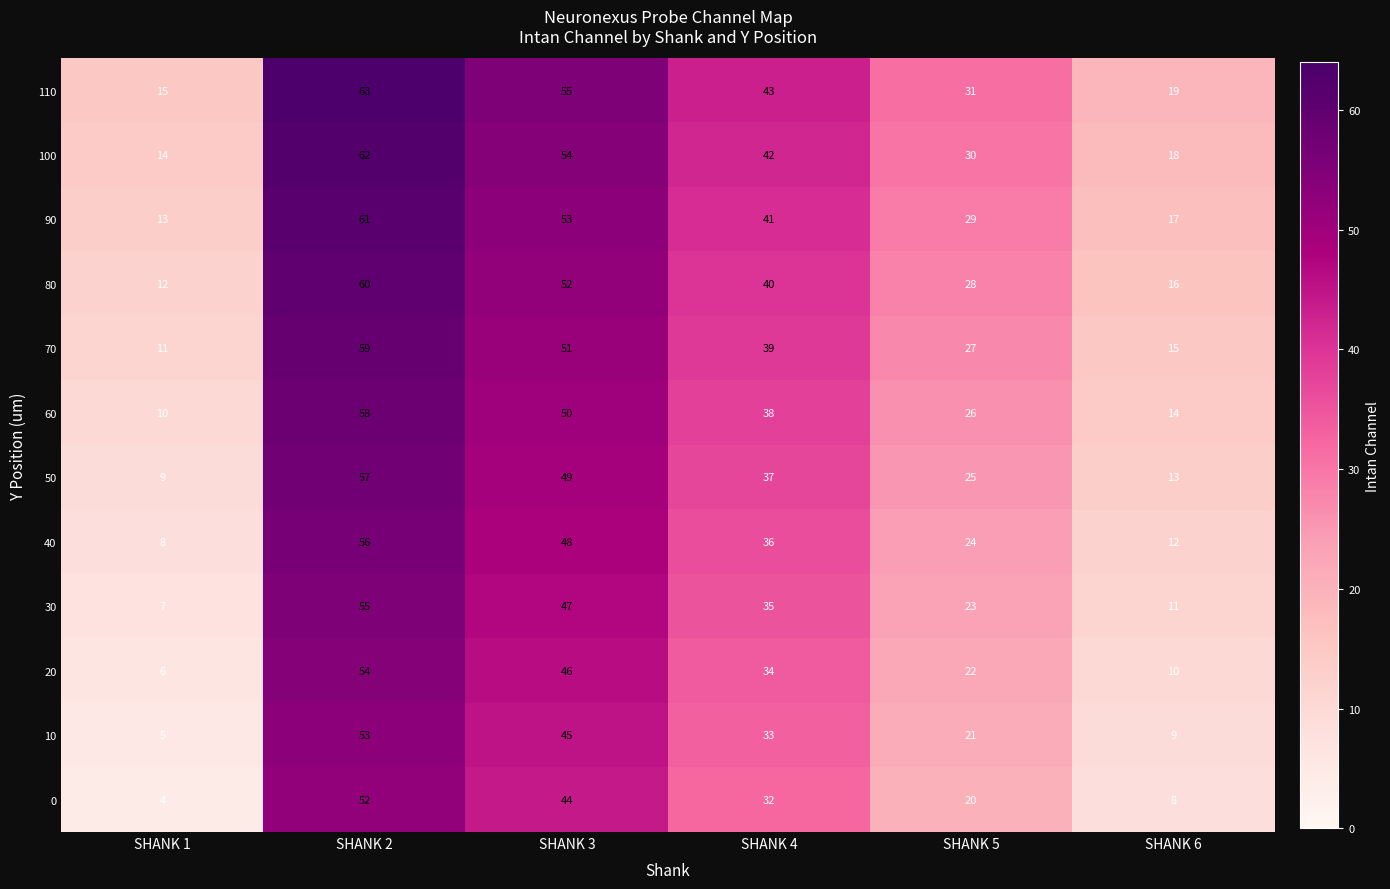

What is the difference between the second highest and second lowest values in the 40 series?

36